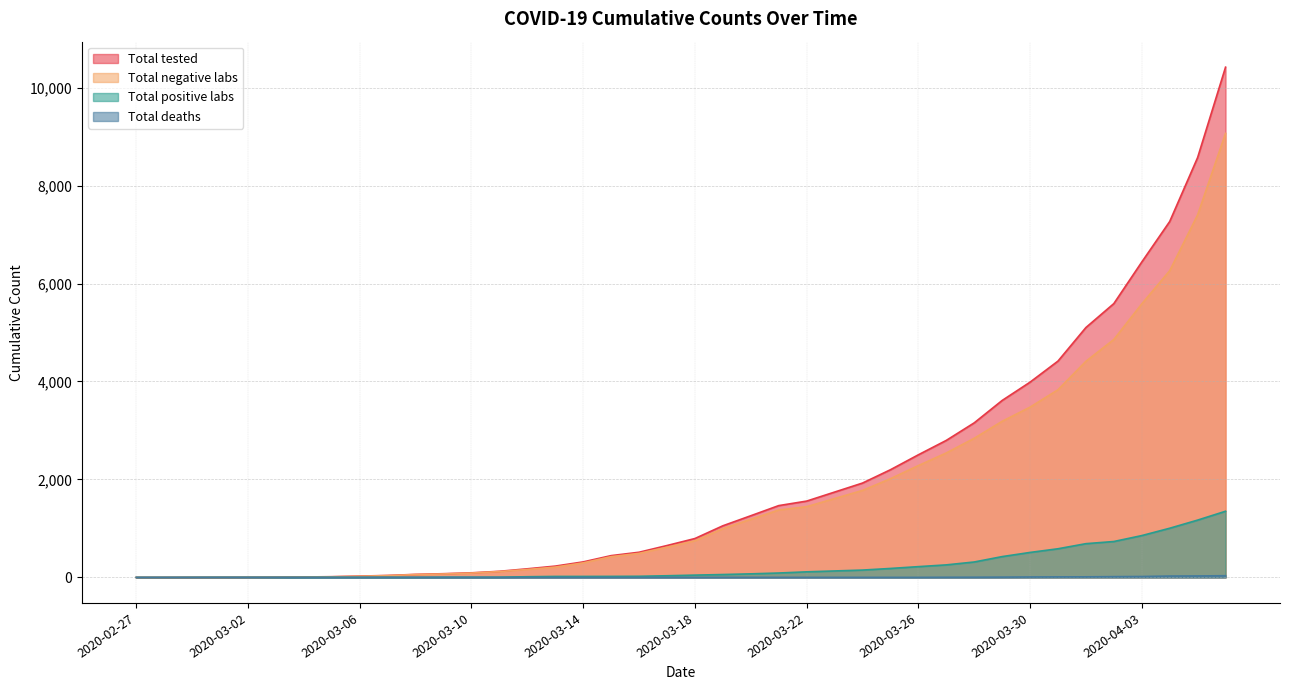

True or false: Total negative labs has more than 0 interior local peaks.

False